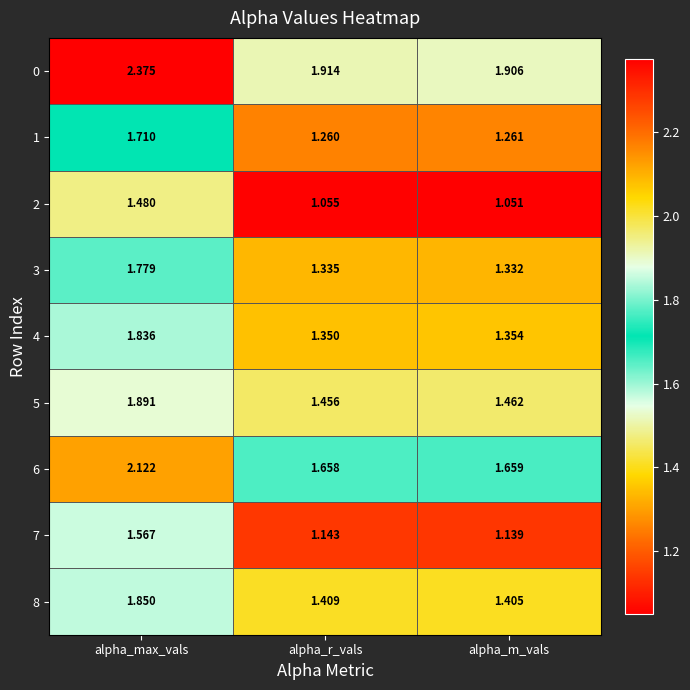

Is the value of 1 at alpha_m_vals greater than the value of 3 at alpha_m_vals?

No